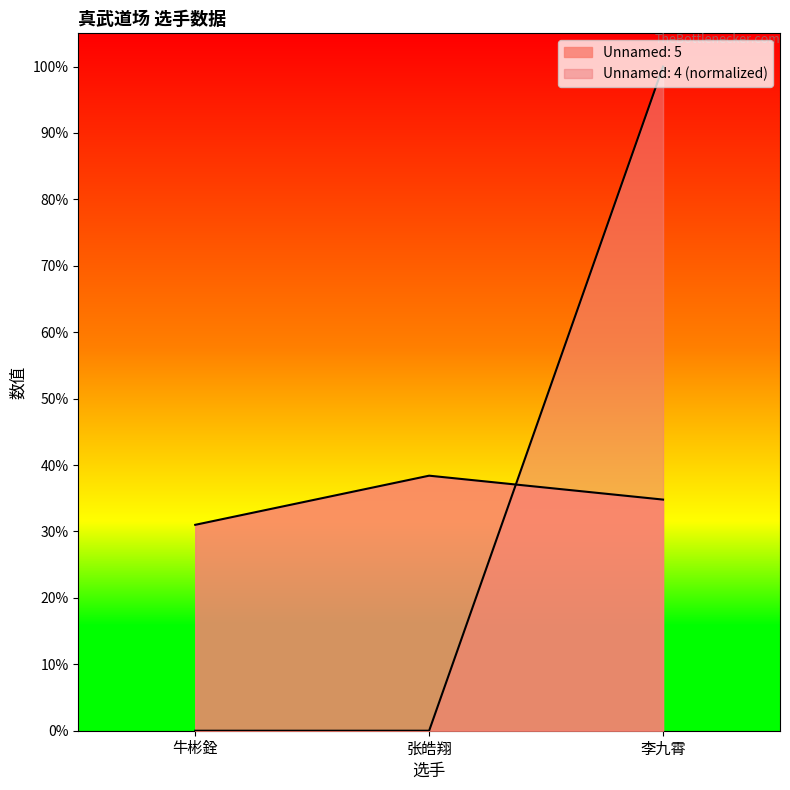

What is the label of the 3rd point from the right?

牛彬銓